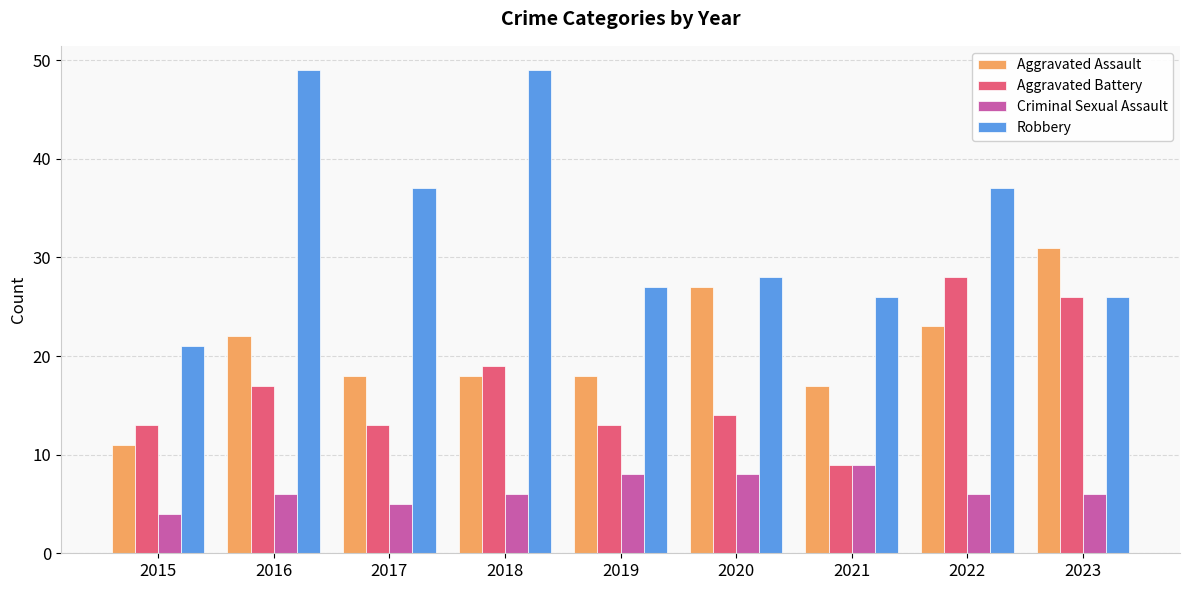

The value of Criminal Sexual Assault at 2017 is 5. True or false?

True